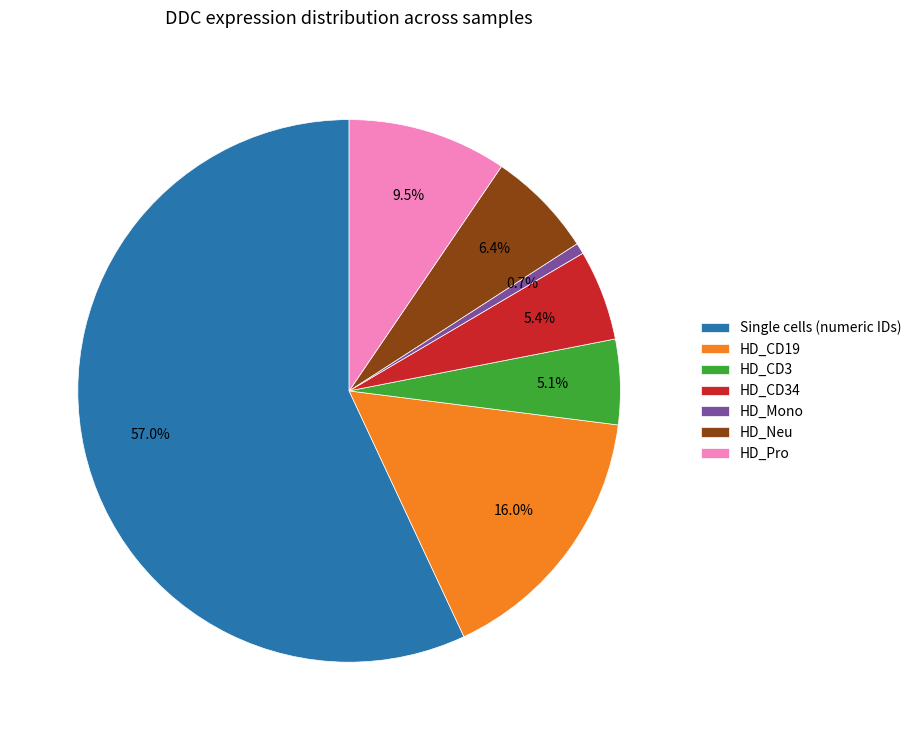

Which slice is the largest?

Single cells (numeric IDs)